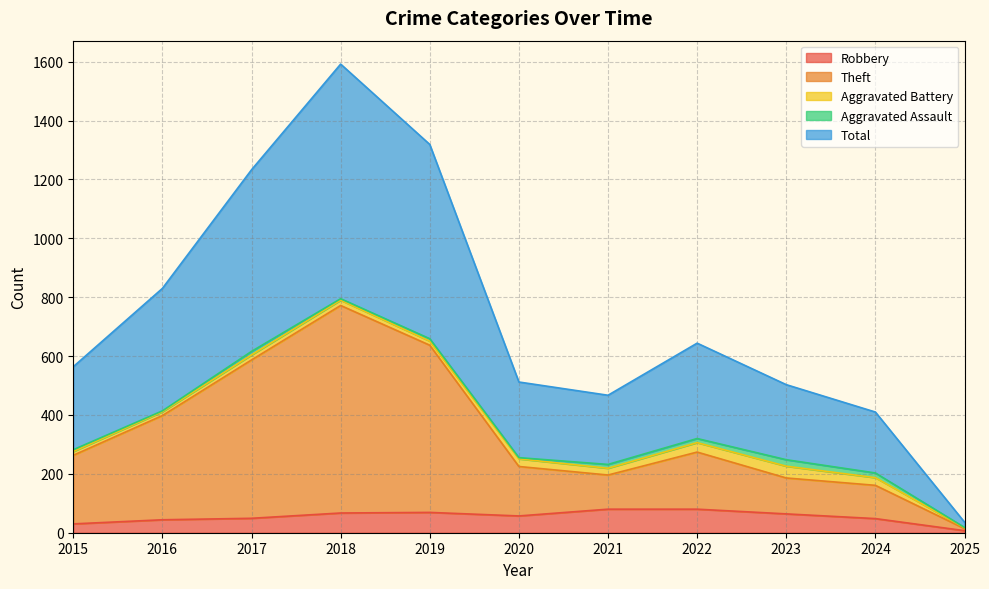

What is the maximum value for Robbery?

80